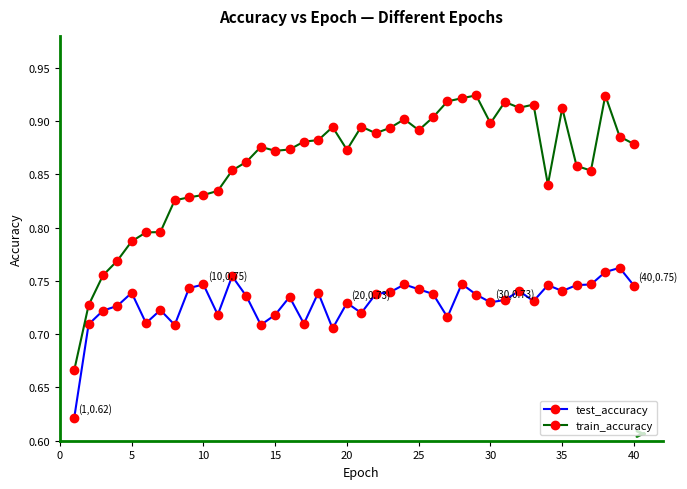

What is the difference between the second highest and second lowest values in the train_accuracy series?

0.2